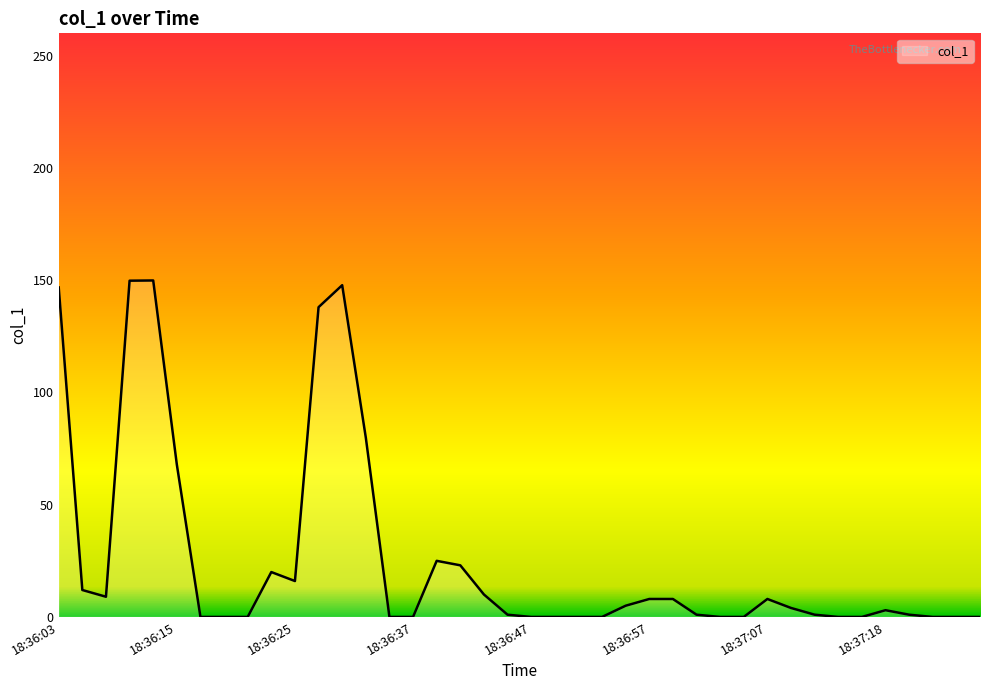

How many values are below 3?

20